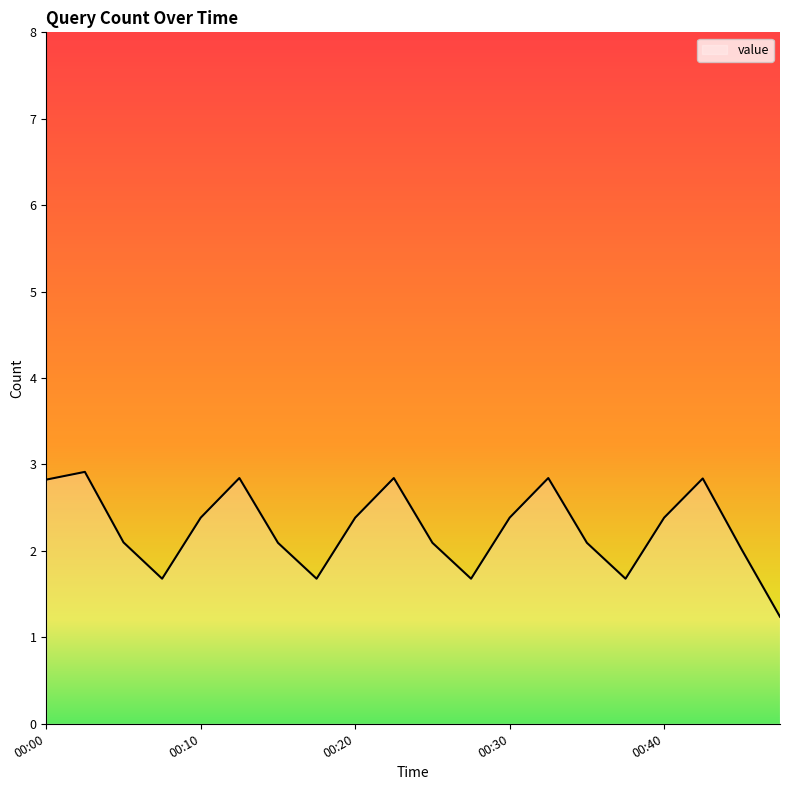

What is the greatest value displayed?

2.9